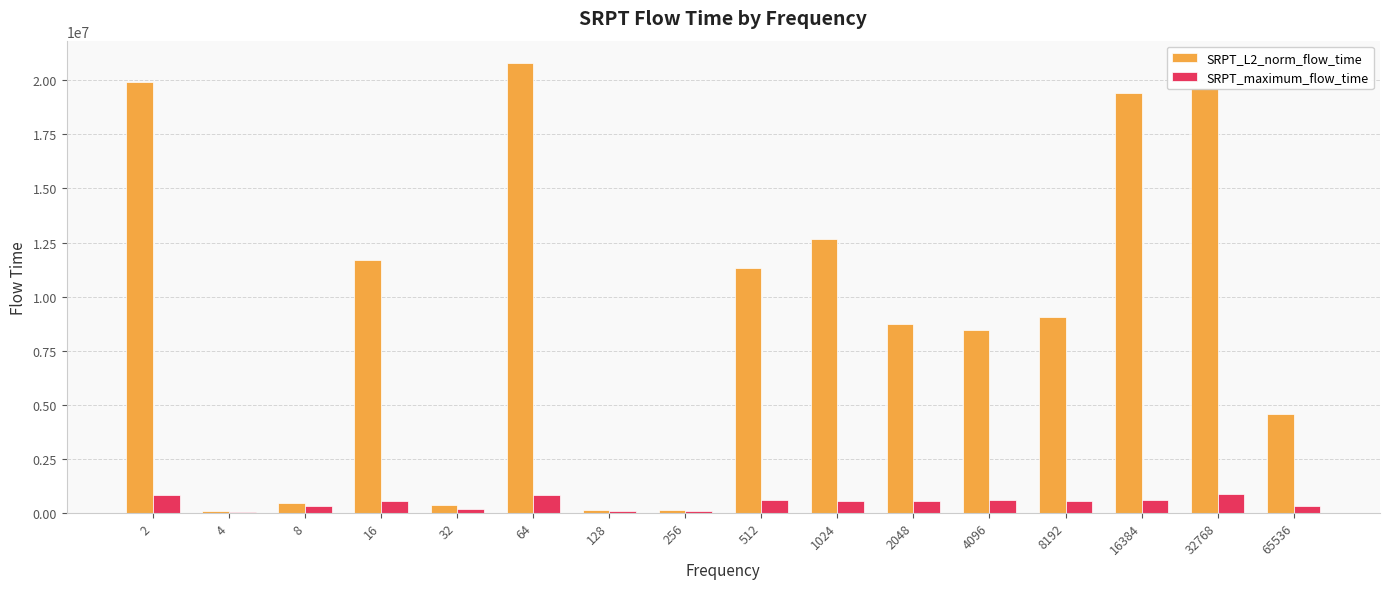

What is the sum of all SRPT_L2_norm_flow_time values?

147442610.4